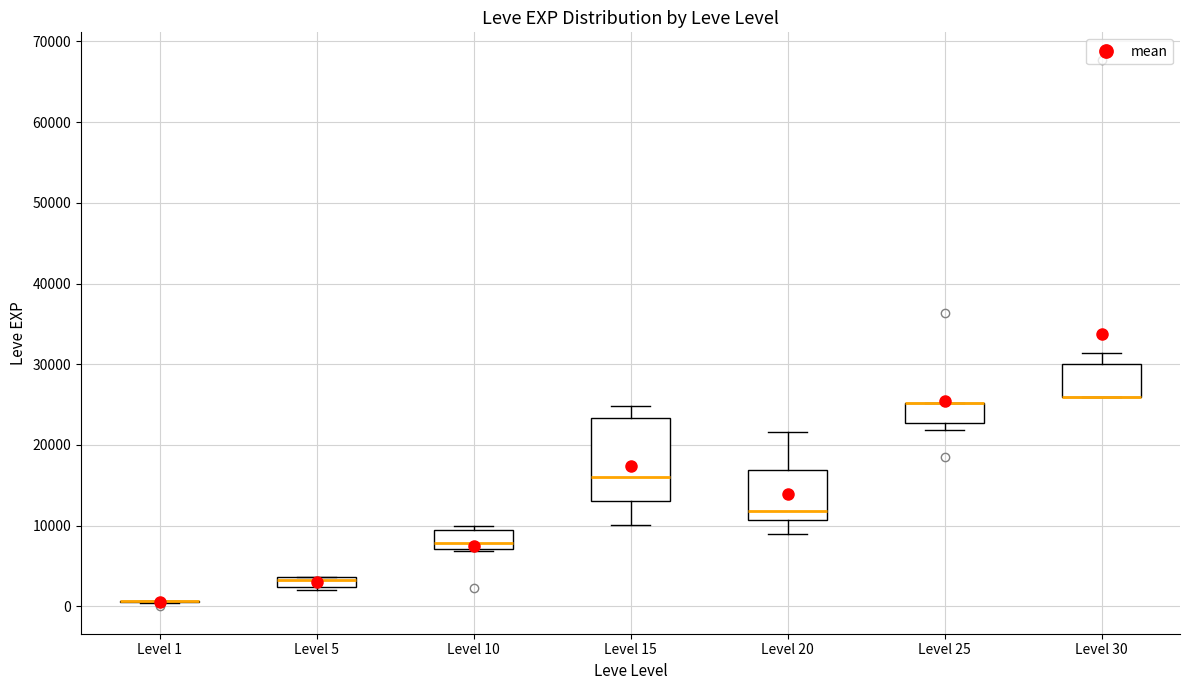

Where is the lower edge of the box for Level 25 on the y-axis? The values are not printed on the chart, so give them approximately, as read against the axis.

23000